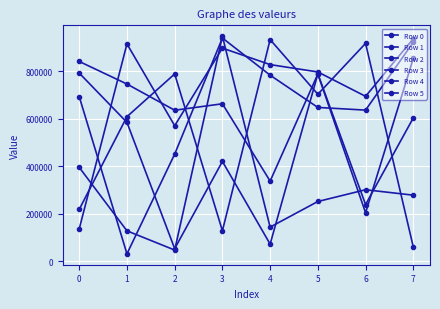

Is the value of Row 0 at 4 greater than the value of Row 5 at 4?

No